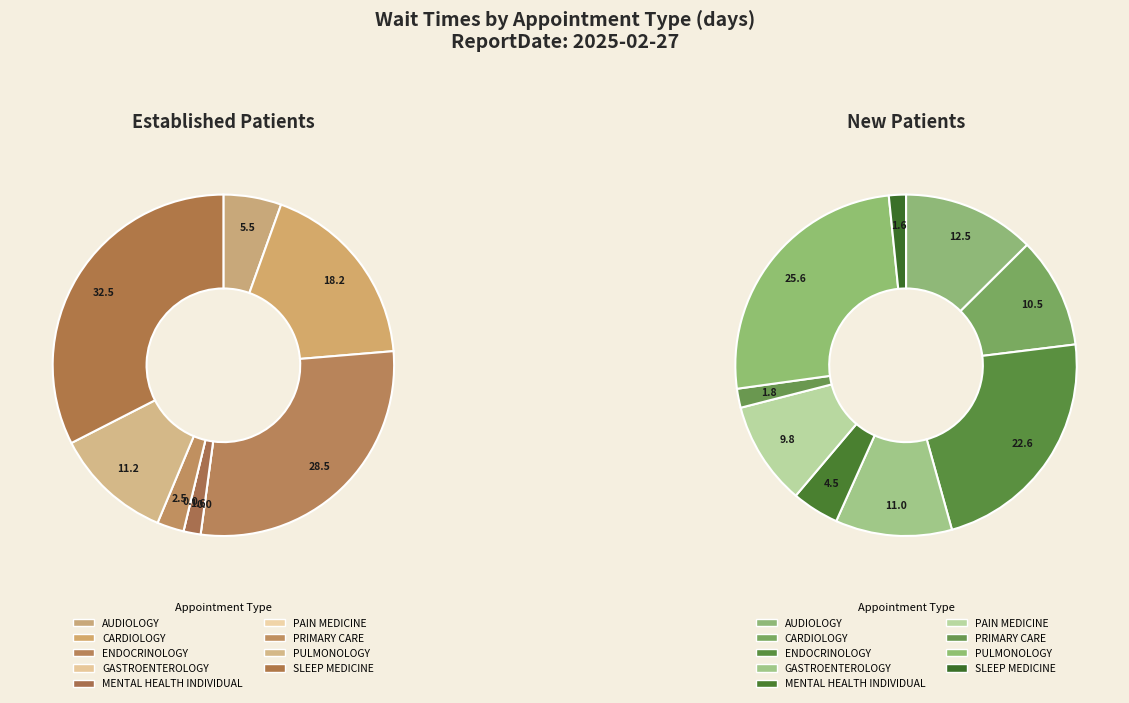

Rank the categories by NewPatients value from lowest to highest.

SLEEP MEDICINE, PRIMARY CARE, MENTAL HEALTH INDIVIDUAL, PAIN MEDICINE, CARDIOLOGY, GASTROENTEROLOGY, AUDIOLOGY, ENDOCRINOLOGY, PULMONOLOGY